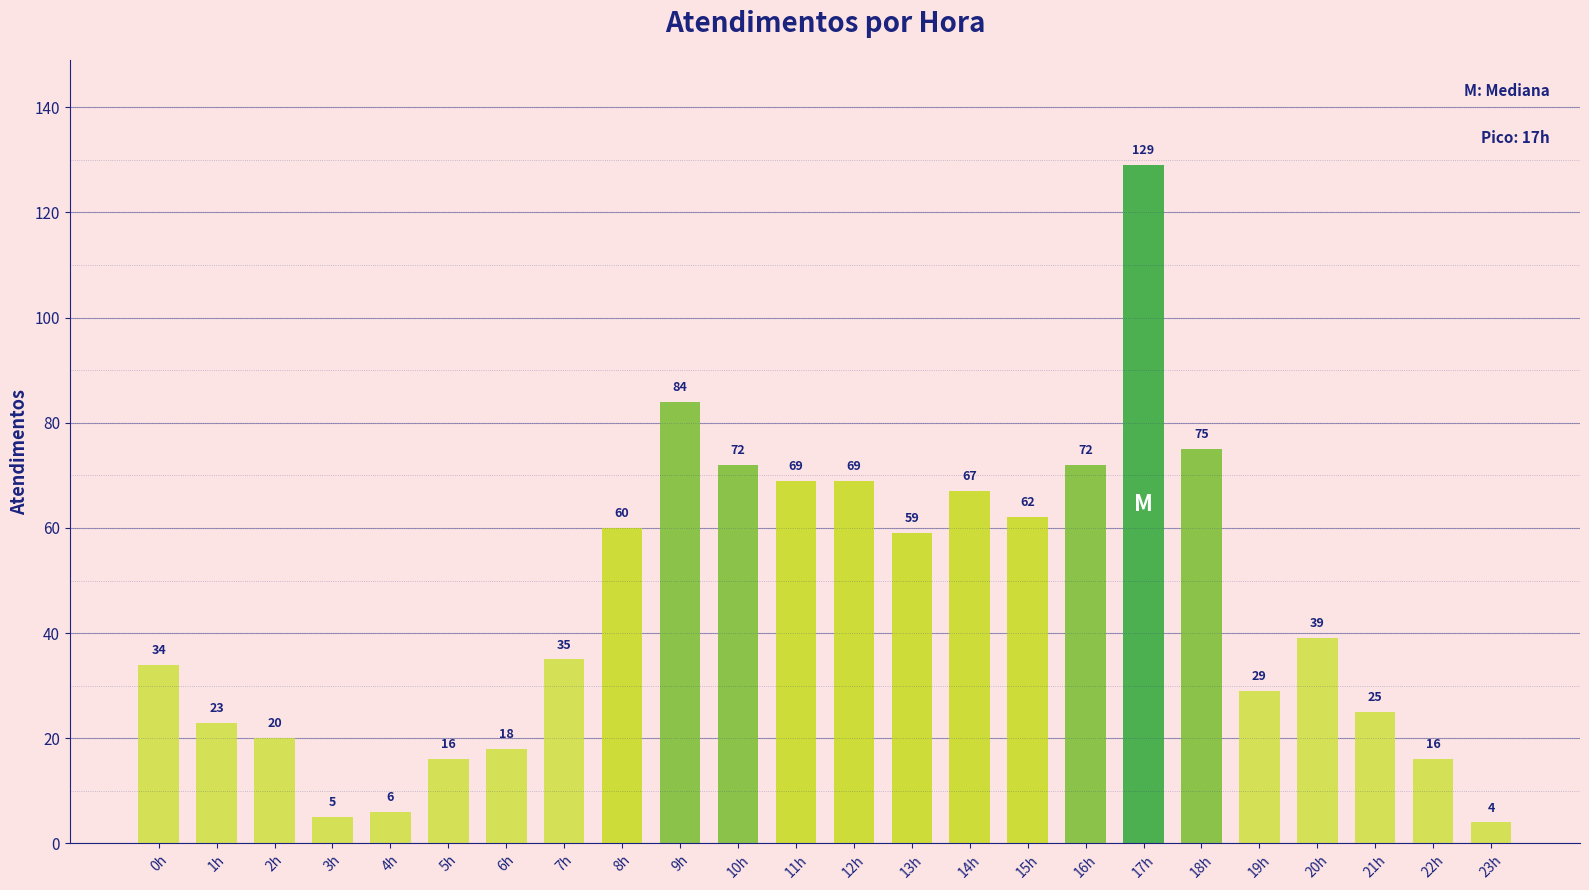

What is the greatest value displayed?

129